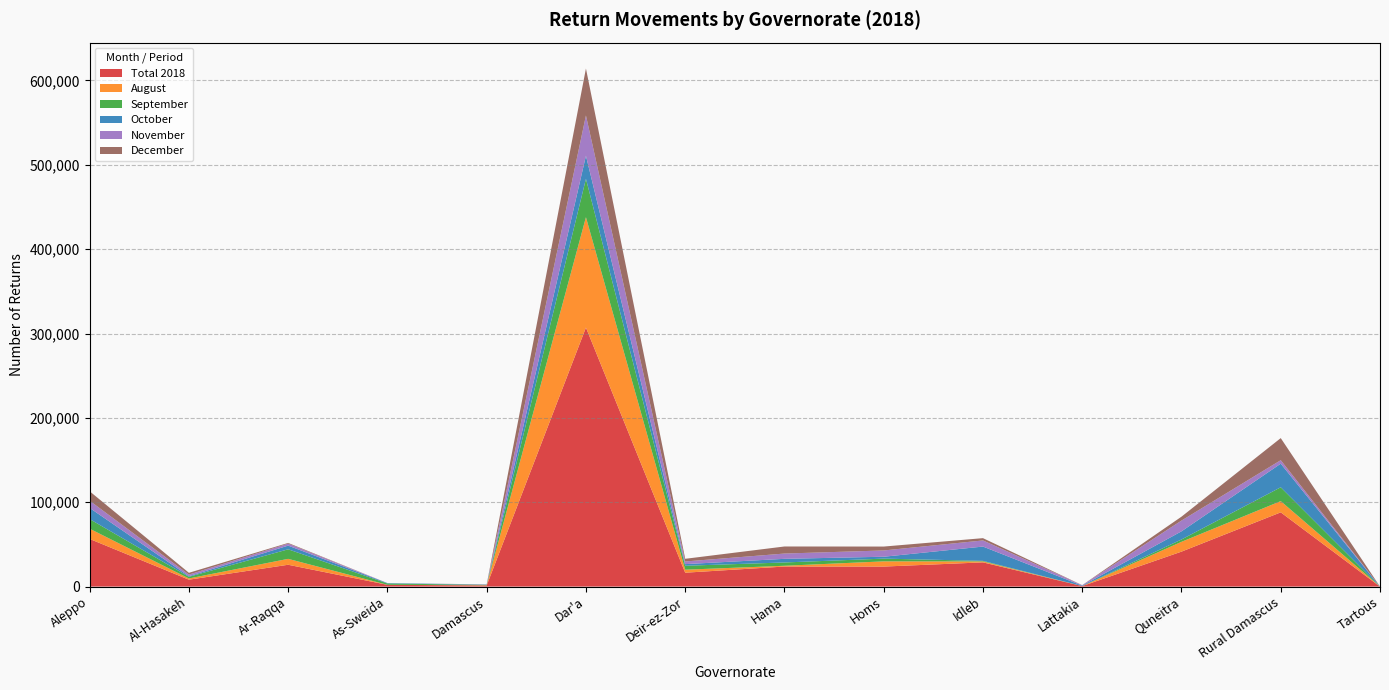

Reading left to right, extract all data points from this chart.

Total 2018: Aleppo=56484	Al-Hasakeh=8171	Ar-Raqqa=25877	As-Sweida=2090	Damascus=1318	Dar'a=307077	Deir-ez-Zor=16466	Hama=23771	Homs=23729	Idleb=28709	Lattakia=605	Quneitra=41439	Rural Damascus=88014	Tartous=0
August: Aleppo=12134	Al-Hasakeh=1466	Ar-Raqqa=7011	As-Sweida=0	Damascus=265	Dar'a=130825	Deir-ez-Zor=3559	Hama=922	Homs=6170	Idleb=1111	Lattakia=0	Quneitra=11619	Rural Damascus=13304	Tartous=0
September: Aleppo=11421	Al-Hasakeh=1964	Ar-Raqqa=11289	As-Sweida=1615	Damascus=371	Dar'a=45509	Deir-ez-Zor=4667	Hama=3905	Homs=3255	Idleb=675	Lattakia=0	Quneitra=2788	Rural Damascus=16415	Tartous=0
October: Aleppo=13232	Al-Hasakeh=728	Ar-Raqqa=4376	As-Sweida=475	Damascus=362	Dar'a=27305	Deir-ez-Zor=1936	Hama=4306	Homs=2234	Idleb=16952	Lattakia=530	Quneitra=9650	Rural Damascus=27969	Tartous=0
November: Aleppo=8530	Al-Hasakeh=1891	Ar-Raqqa=2388	As-Sweida=0	Damascus=150	Dar'a=47774	Deir-ez-Zor=3145	Hama=6261	Homs=7442	Idleb=7254	Lattakia=530	Quneitra=12762	Rural Damascus=4140	Tartous=0
December: Aleppo=11167	Al-Hasakeh=2122	Ar-Raqqa=813	As-Sweida=0	Damascus=170	Dar'a=55664	Deir-ez-Zor=3159	Hama=8377	Homs=4628	Idleb=2717	Lattakia=75	Quneitra=4620	Rural Damascus=26186	Tartous=0